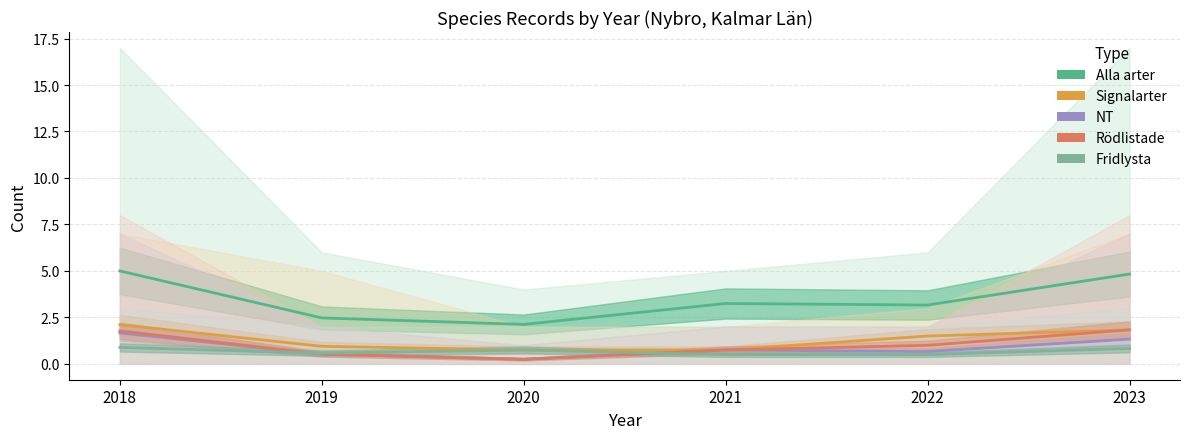

Does the chart have visible grid lines?

Yes